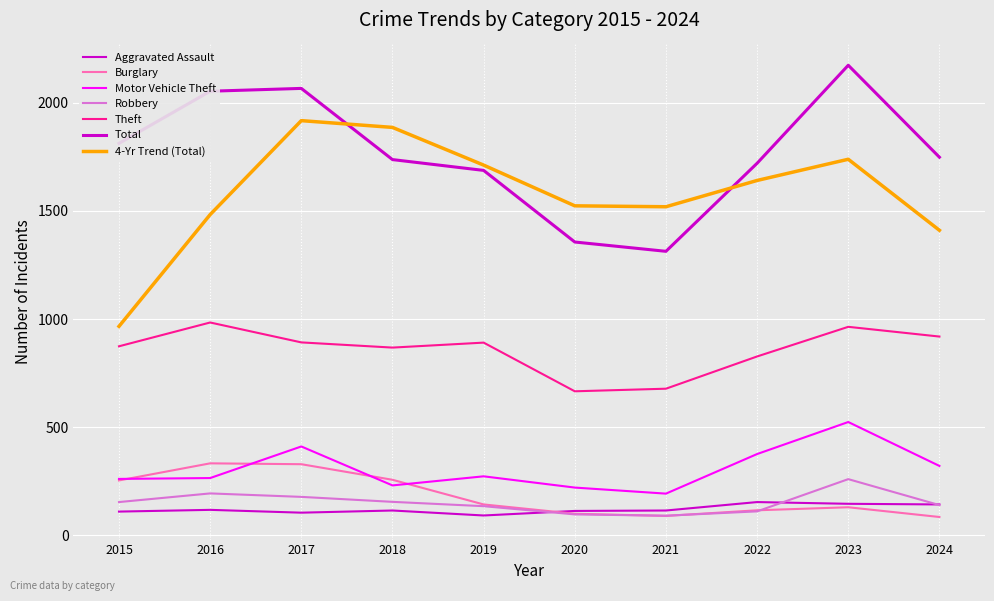

Does the chart have visible grid lines?

Yes